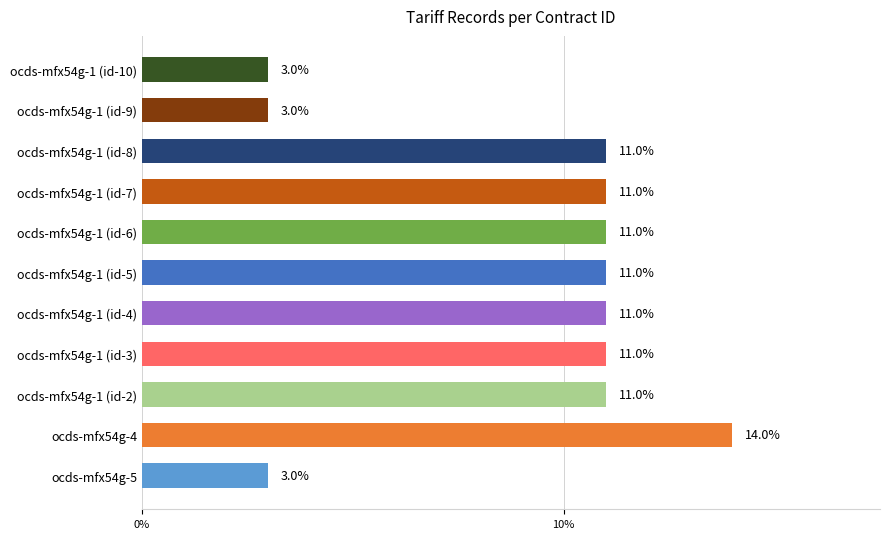

Are the bars grouped side by side (vs. stacked)?

No